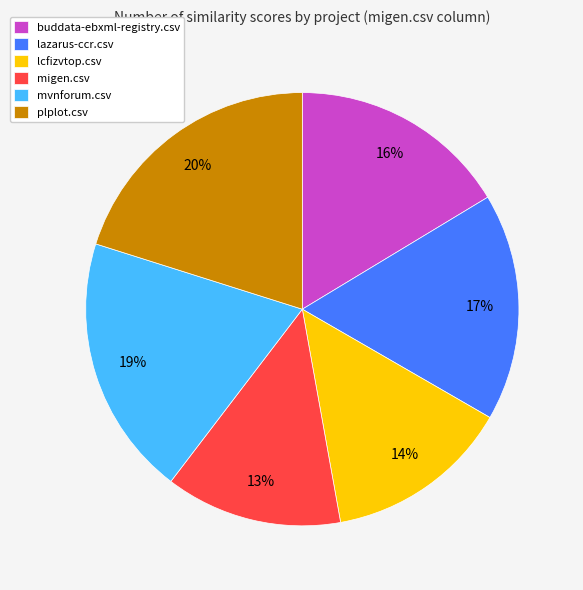

Count the number of slices in the pie.

6